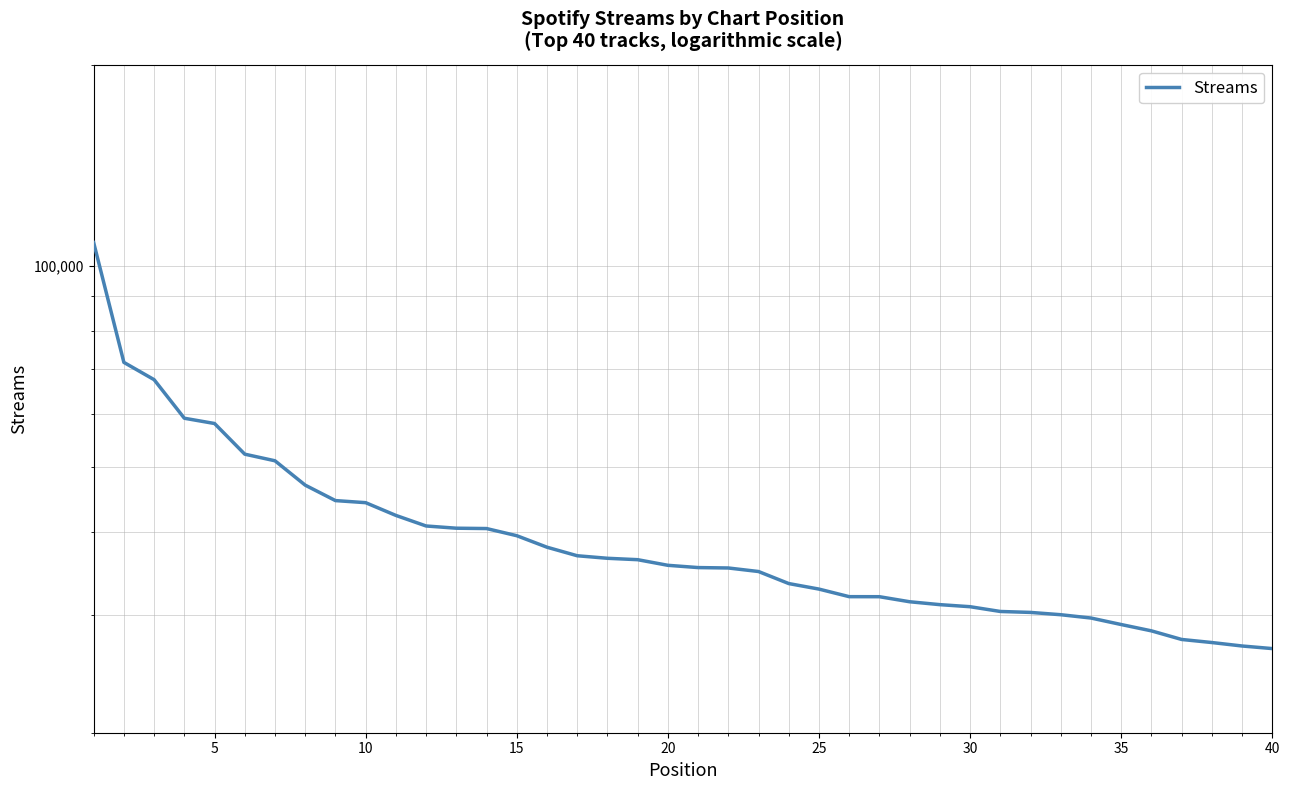

Is this an area chart (filled region under the line)?

No